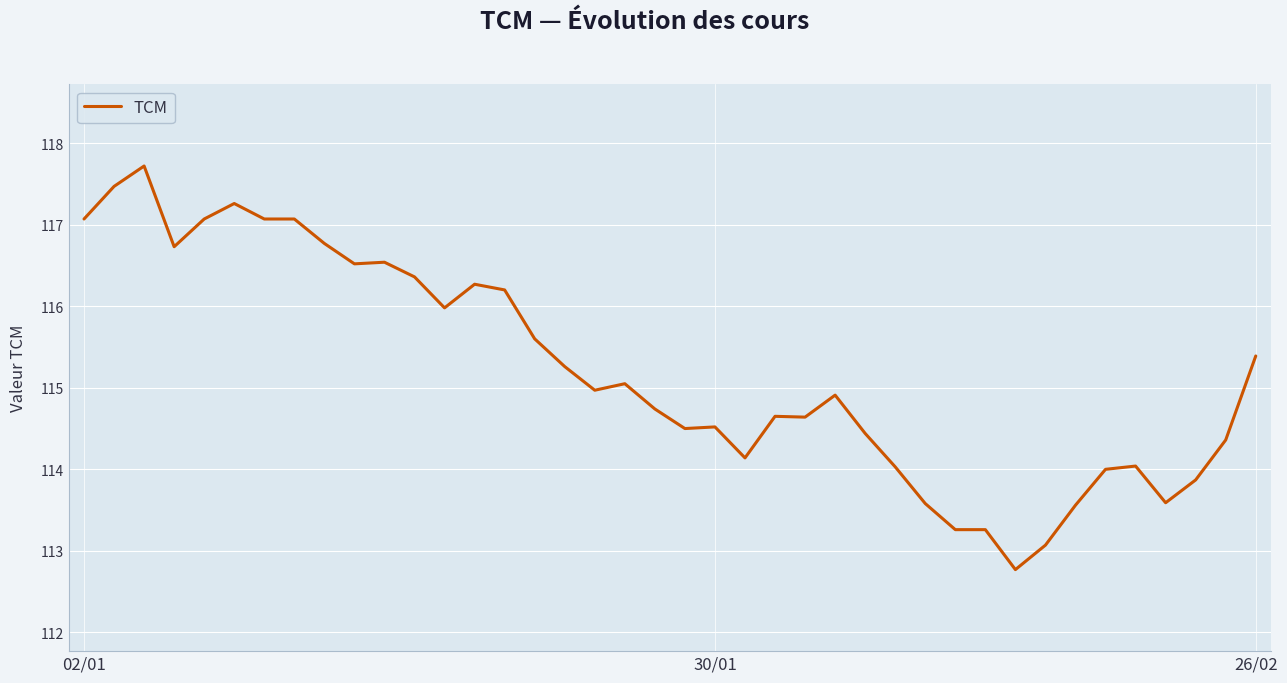

What is the average value?

115.2